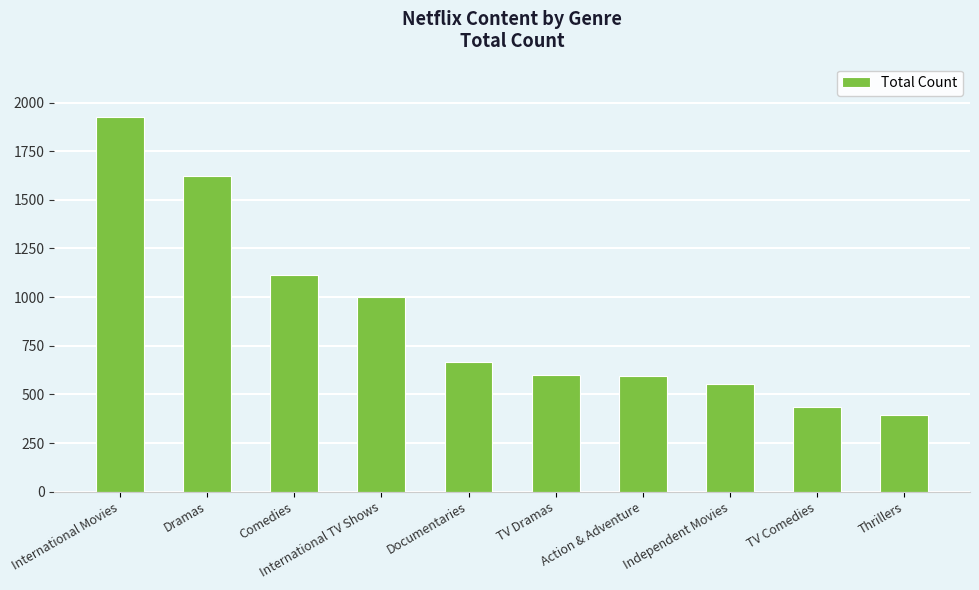

The value at International Movies is 1927. True or false?

True